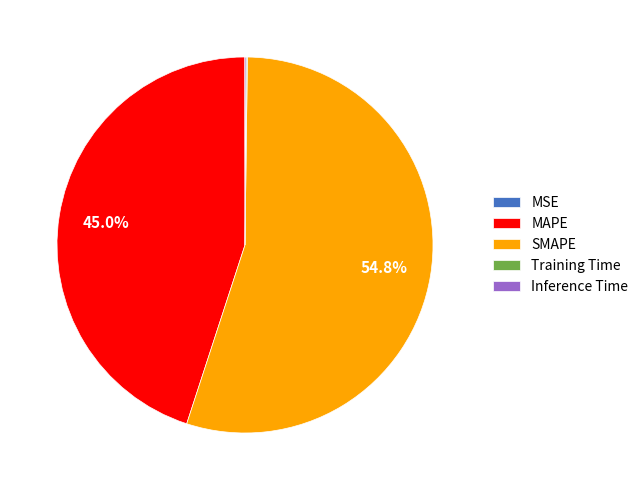

How much of the chart is everything except SMAPE?

45.2%